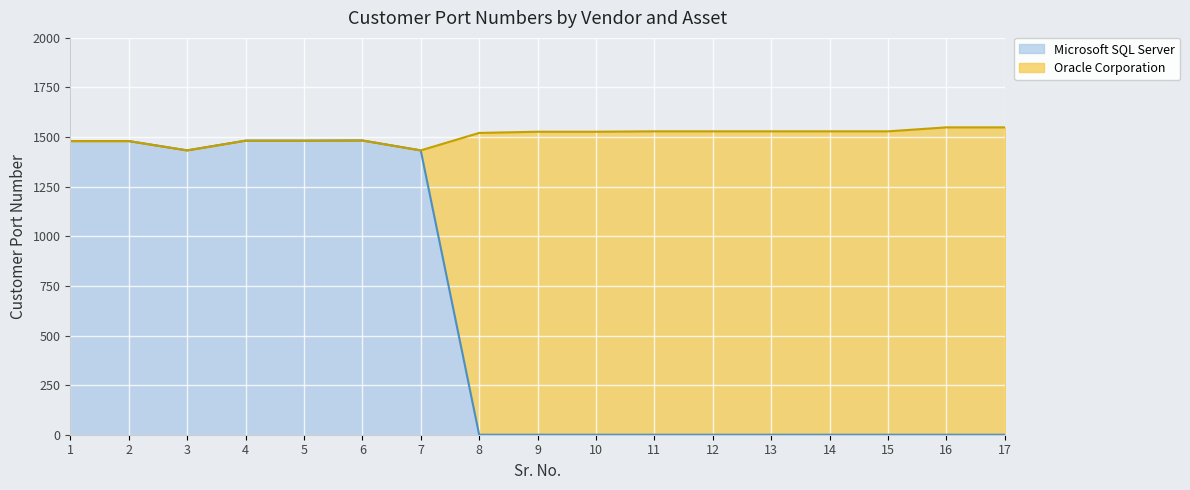

What is the difference between the values at 4 and 15?

1482